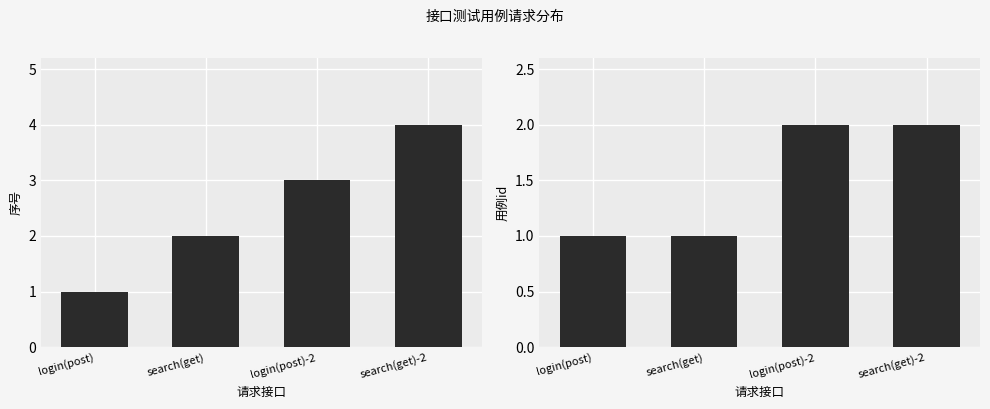

Between search(get) and search(get)-2, which series saw the biggest shift?

序号